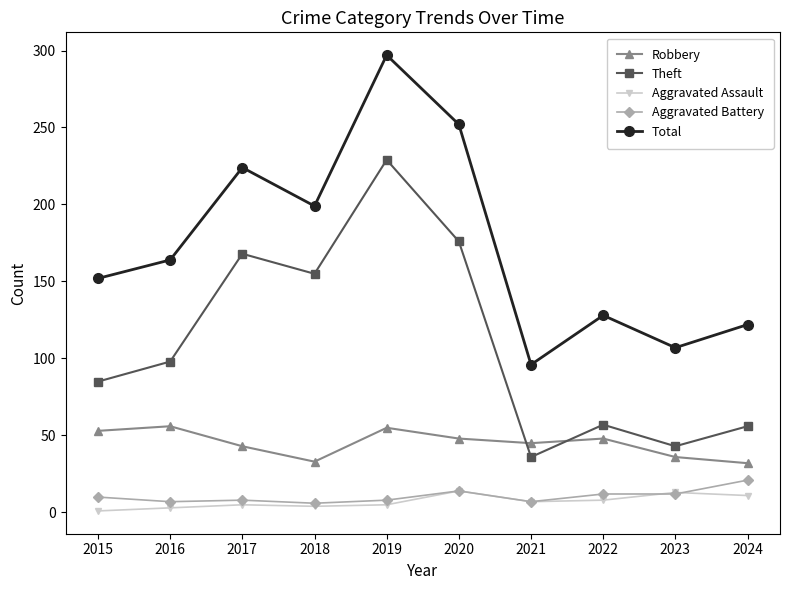

What is the value of the Aggravated Assault point at the 4th from the left?

4